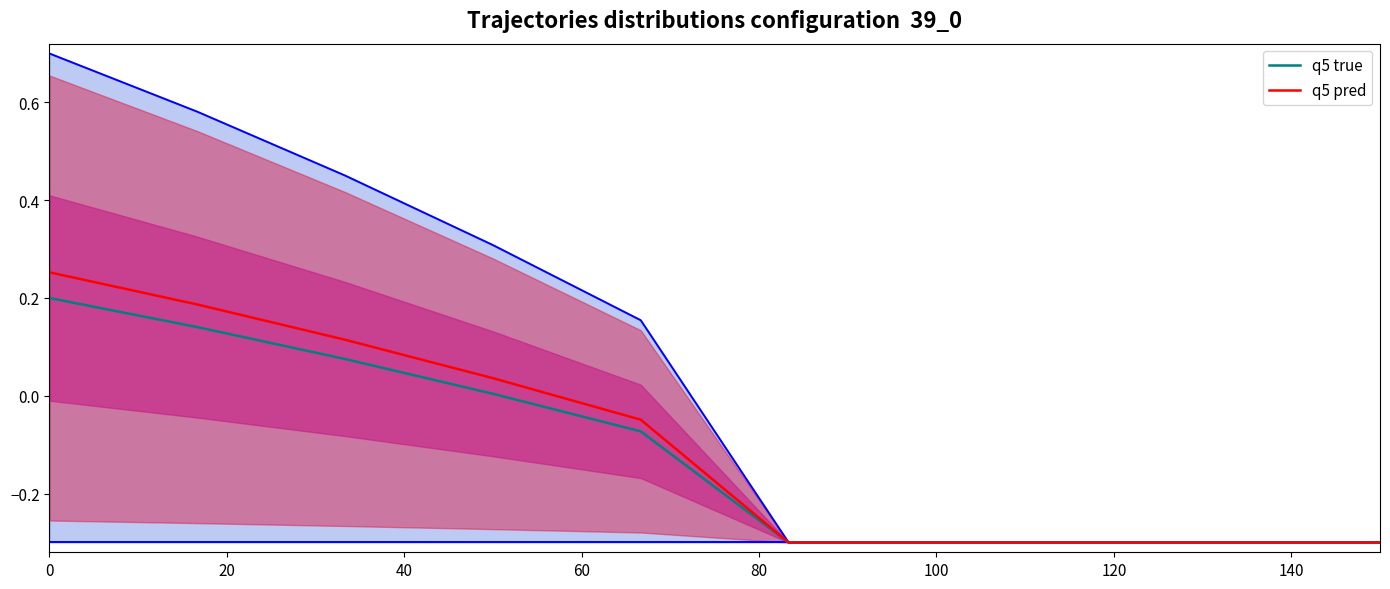

True or false: q5 true has more than 1 interior local peaks.

False